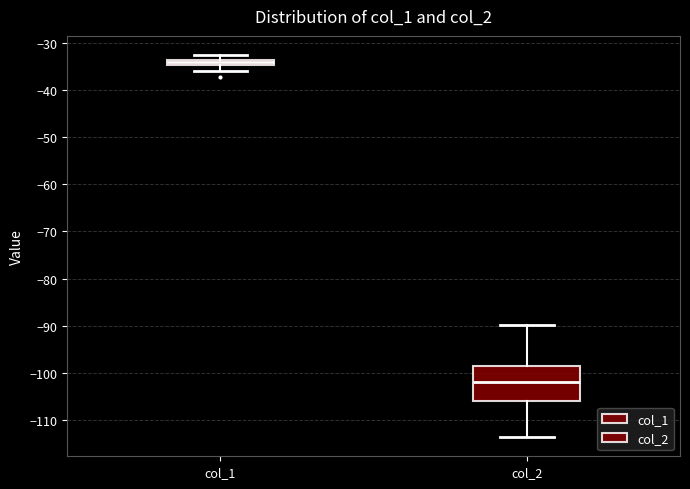

Which box is the tallest, from its lower edge to its upper edge?

col_2